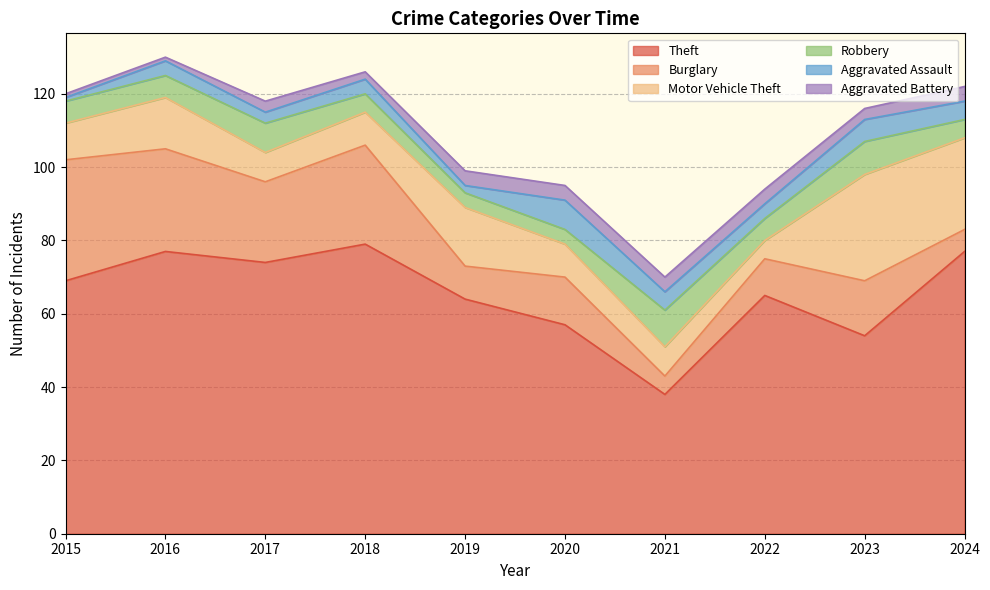

Reading left to right, transcribe all the data shown in this chart.

Theft: 69	77	74	79	64	57	38	65	54	77
Burglary: 33	28	22	27	9	13	5	10	15	6
Motor Vehicle Theft: 10	14	8	9	16	9	8	5	29	25
Robbery: 6	6	8	5	4	4	10	6	9	5
Aggravated Assault: 1	4	3	4	2	8	5	4	6	5
Aggravated Battery: 1	1	3	2	4	4	4	4	3	4